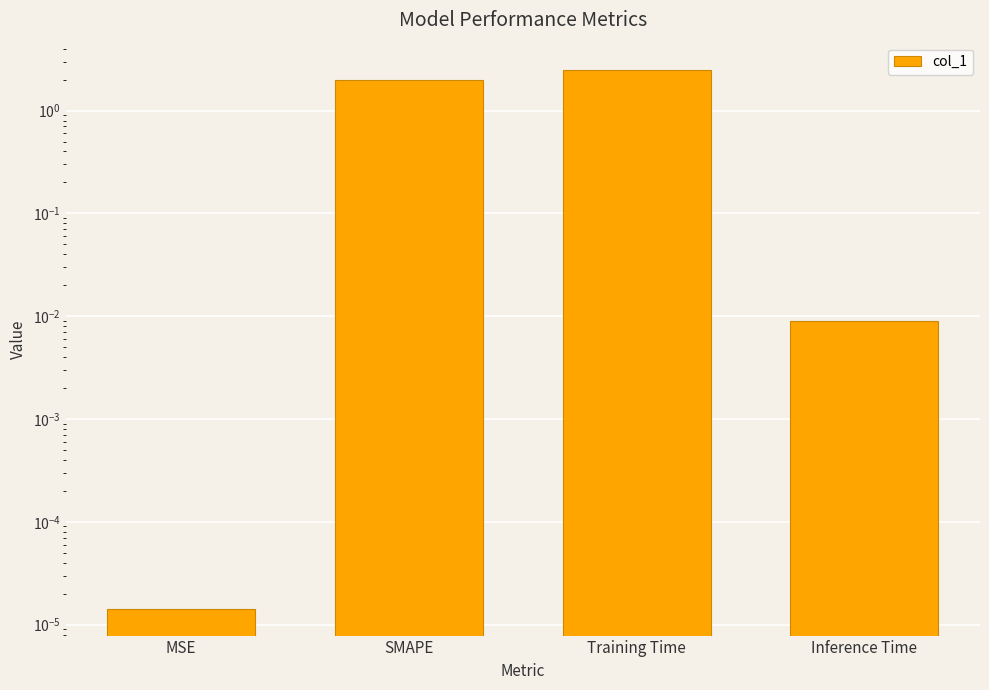

Is it true that the value at MSE is 0.0?

True